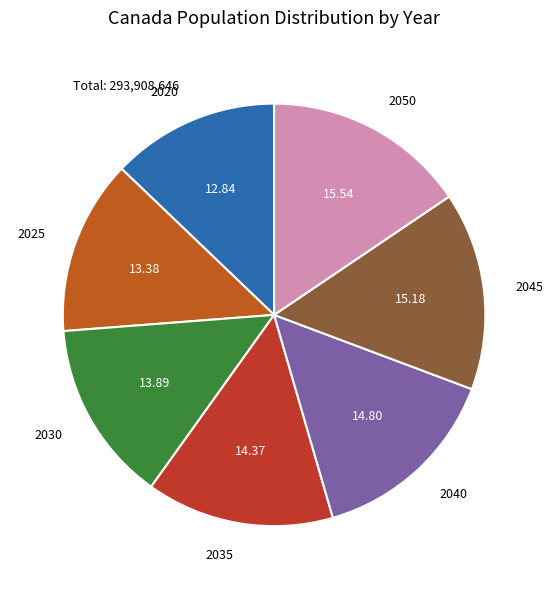

Between 2020 and 2040, which is larger?

2040